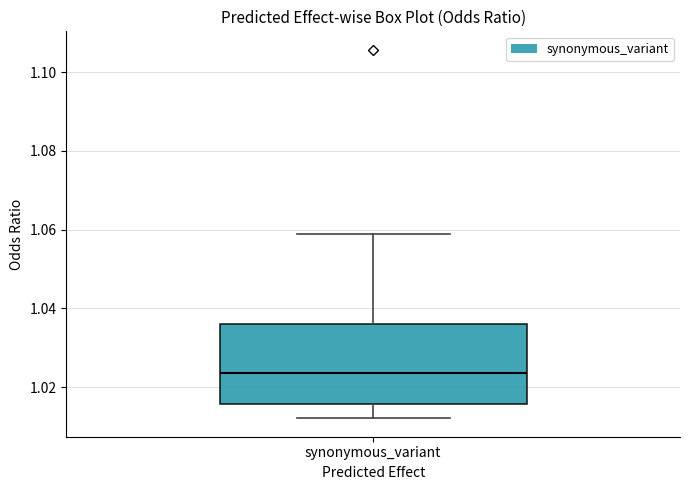

Read this box plot against the y-axis: the position of the median line, the range covered by the box, and the ends of both whiskers. The values are not printed on the chart, so give them approximately, as read against the axis.

median 1.024, box 1.016 to 1.036, whiskers 1.012 to 1.058